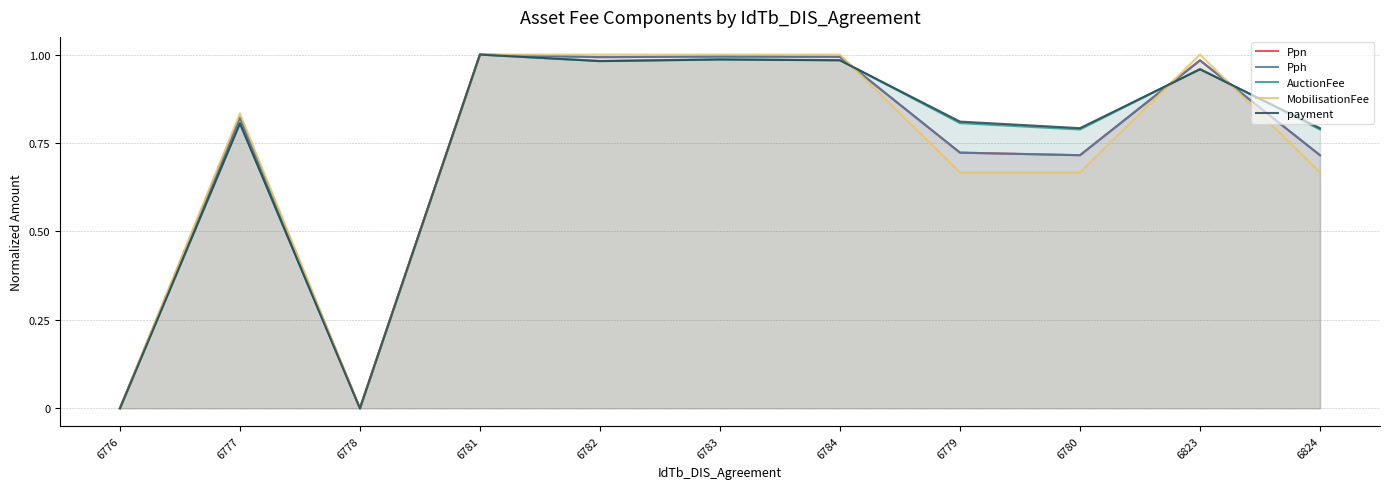

What is the value of the AuctionFee point at the 10th from the left?

1.0